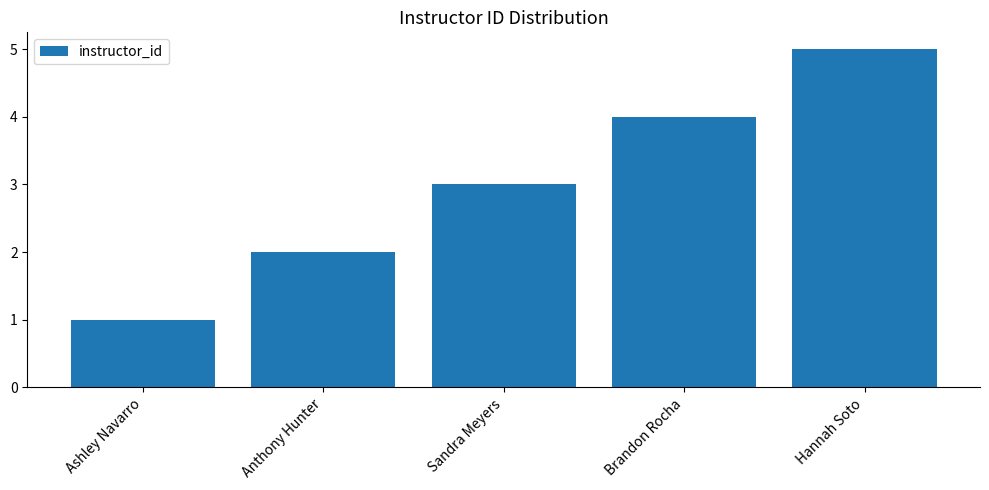

What is the label of the 3rd bar from the left?

Sandra Meyers